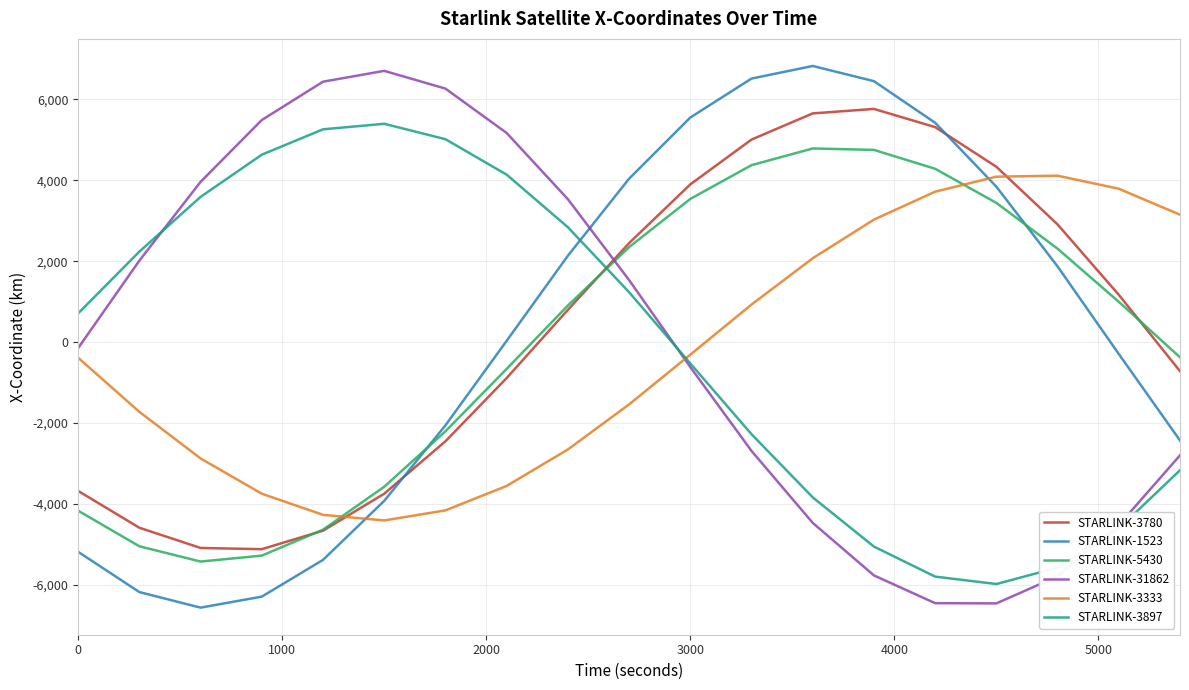

After their last crossing, which series has the higher values: STARLINK-3897 or STARLINK-3333?

STARLINK-3333